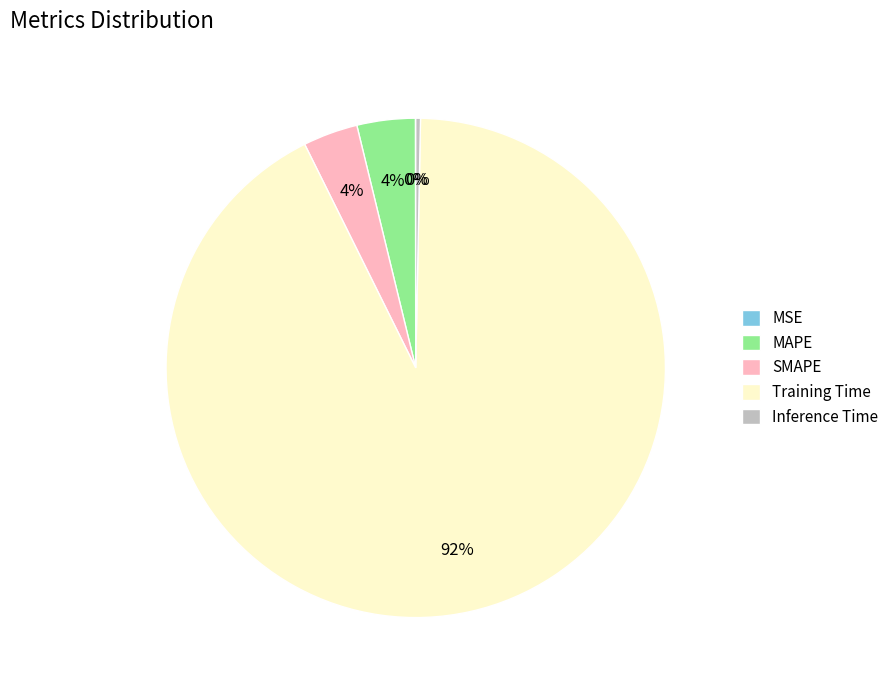

Which slice represents more than half of the pie?

Training Time